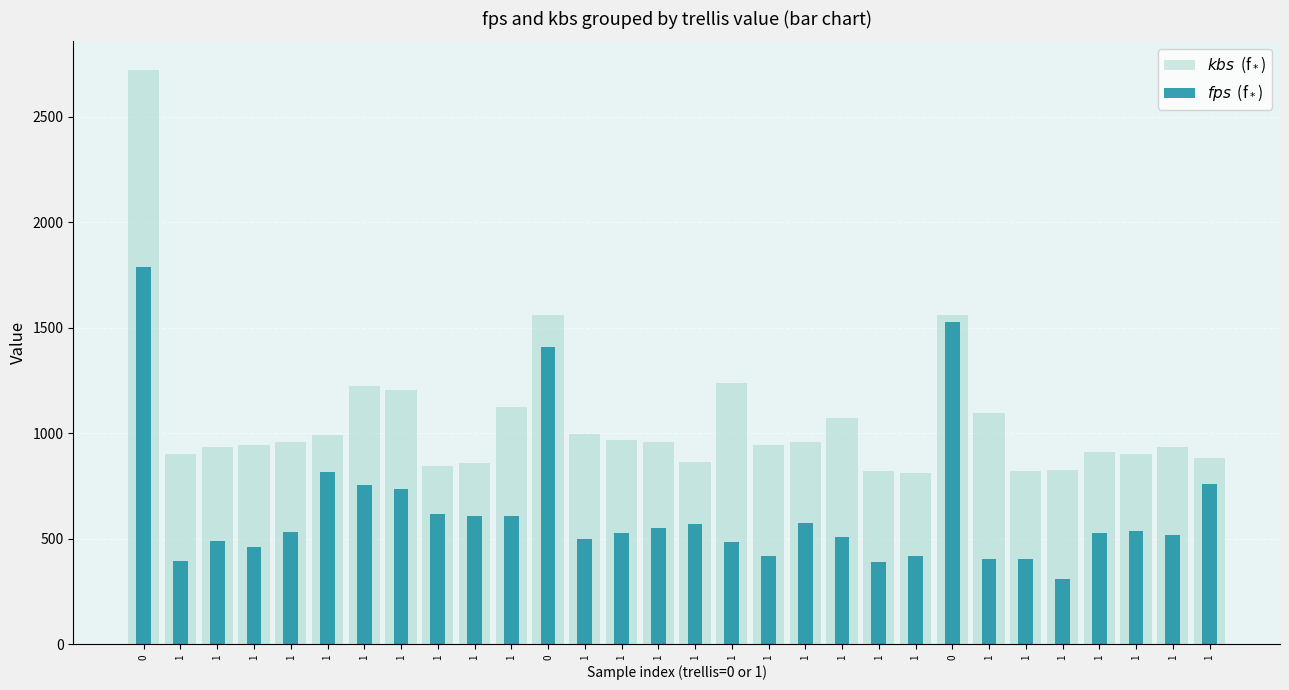

How many bars are there in each group?

2